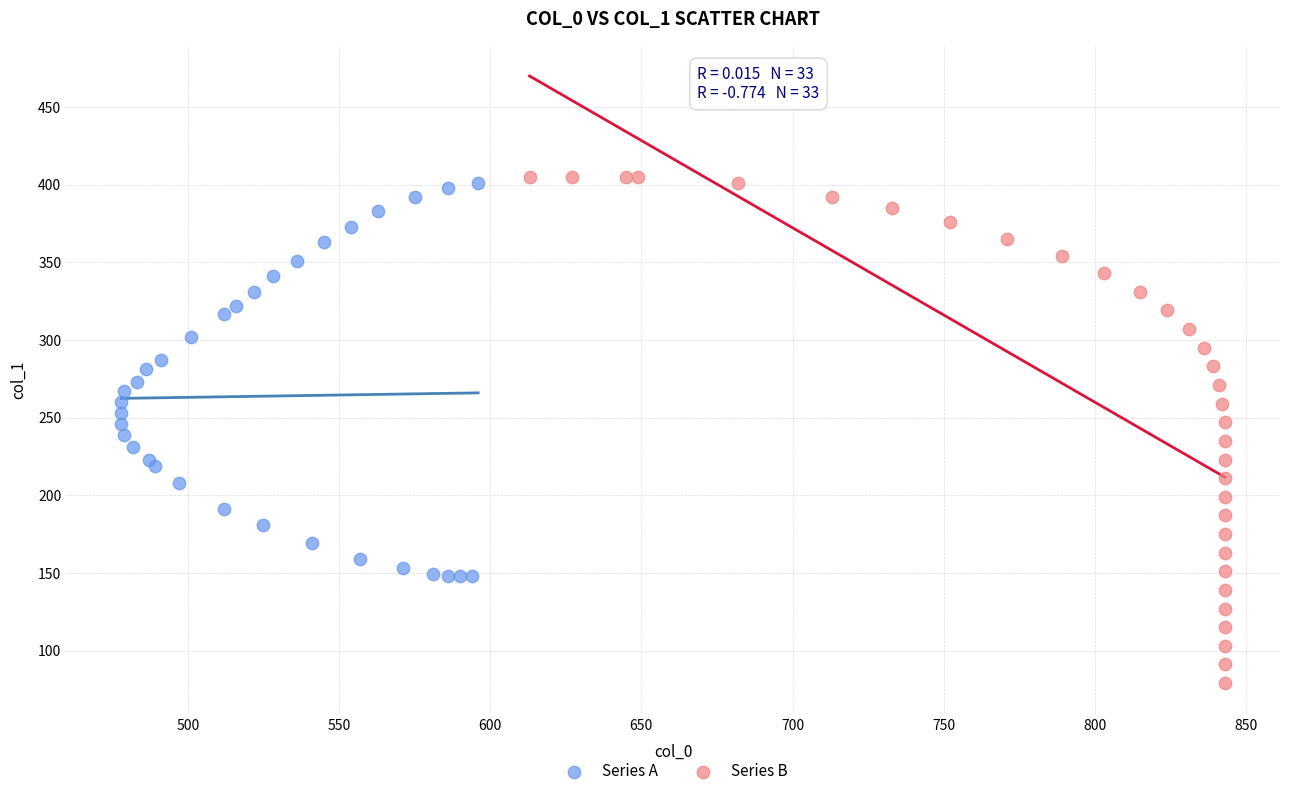

Which series has the widest spread of Y values?

Series B